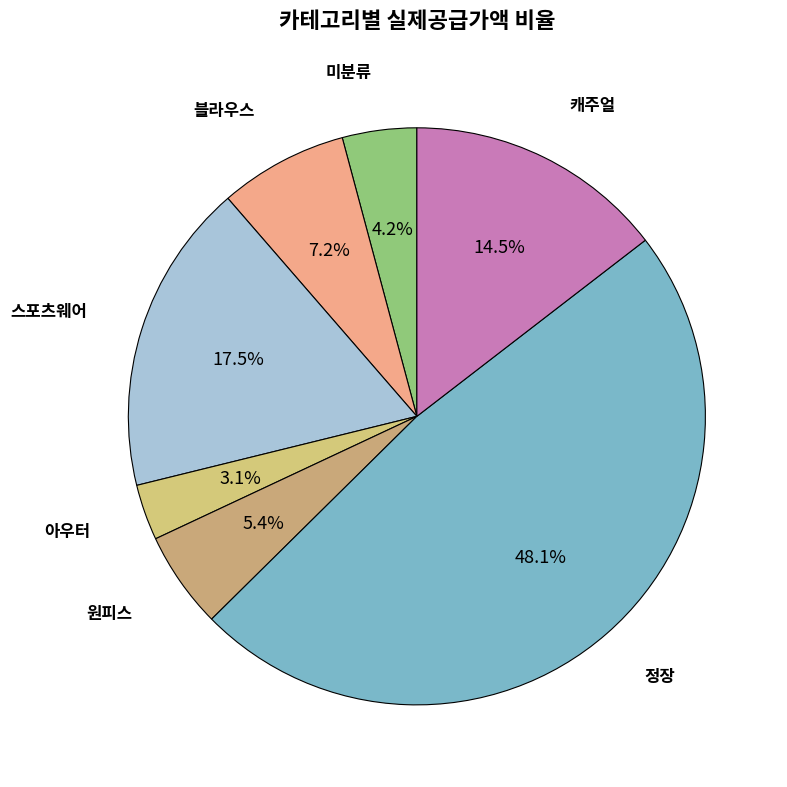

Count the number of slices in the pie.

7